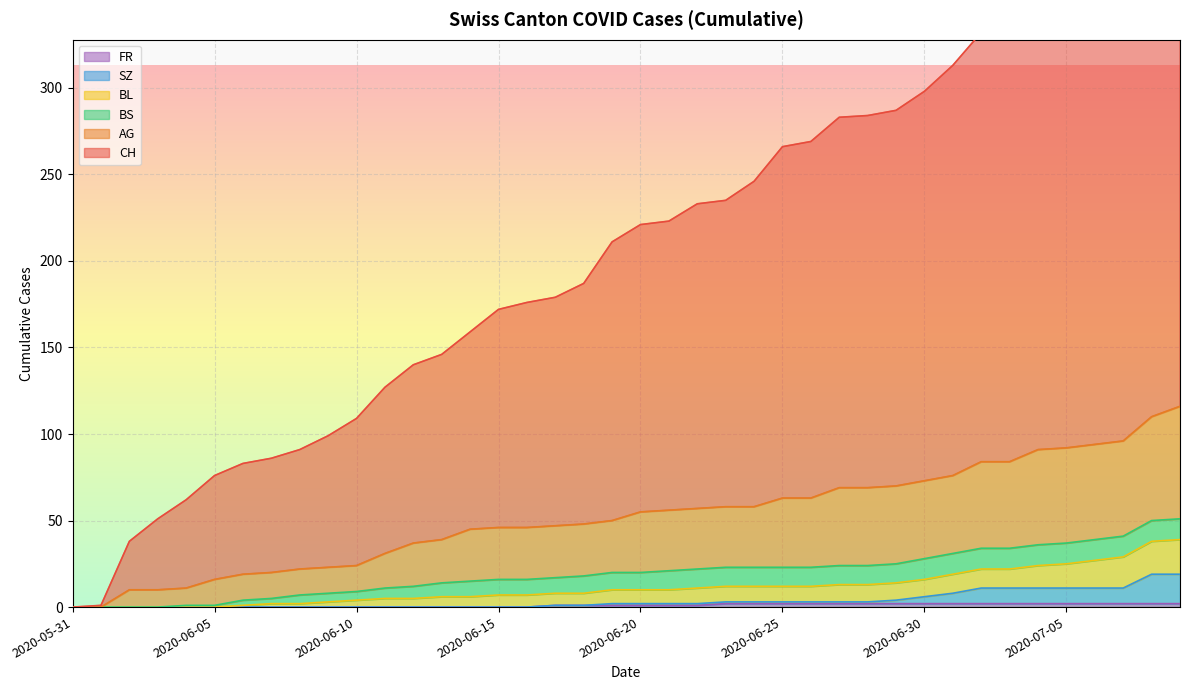

Rank the categories by BL value from highest to lowest.

2020-07-09, 2020-07-08, 2020-07-07, 2020-07-06, 2020-07-05, 2020-07-04, 2020-07-02, 2020-07-03, 2020-07-01, 2020-06-30, 2020-06-29, 2020-06-27, 2020-06-28, 2020-06-23, 2020-06-24, 2020-06-25, 2020-06-26, 2020-06-22, 2020-06-21, 2020-06-19, 2020-06-20, 2020-06-18, 2020-06-17, 2020-06-15, 2020-06-16, 2020-06-14, 2020-06-13, 2020-06-12, 2020-06-11, 2020-06-10, 2020-06-09, 2020-06-08, 2020-06-07, 2020-06-06, 2020-06-04, 2020-06-05, 2020-05-31, 2020-06-01, 2020-06-02, 2020-06-03